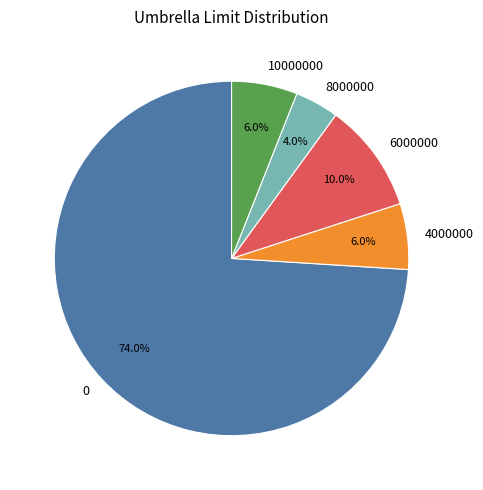

What is the ratio of the value at 0 to the value at 8000000?

18.5